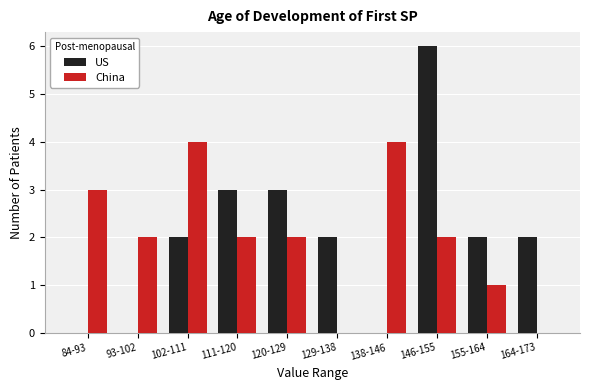

Reading left to right, list all the values displayed in this chart.

US: 84-93=0	93-102=0	102-111=2	111-120=3	120-129=3	129-138=2	138-146=0	146-155=6	155-164=2	164-173=2
China: 84-93=3	93-102=2	102-111=4	111-120=2	120-129=2	129-138=0	138-146=4	146-155=2	155-164=1	164-173=0